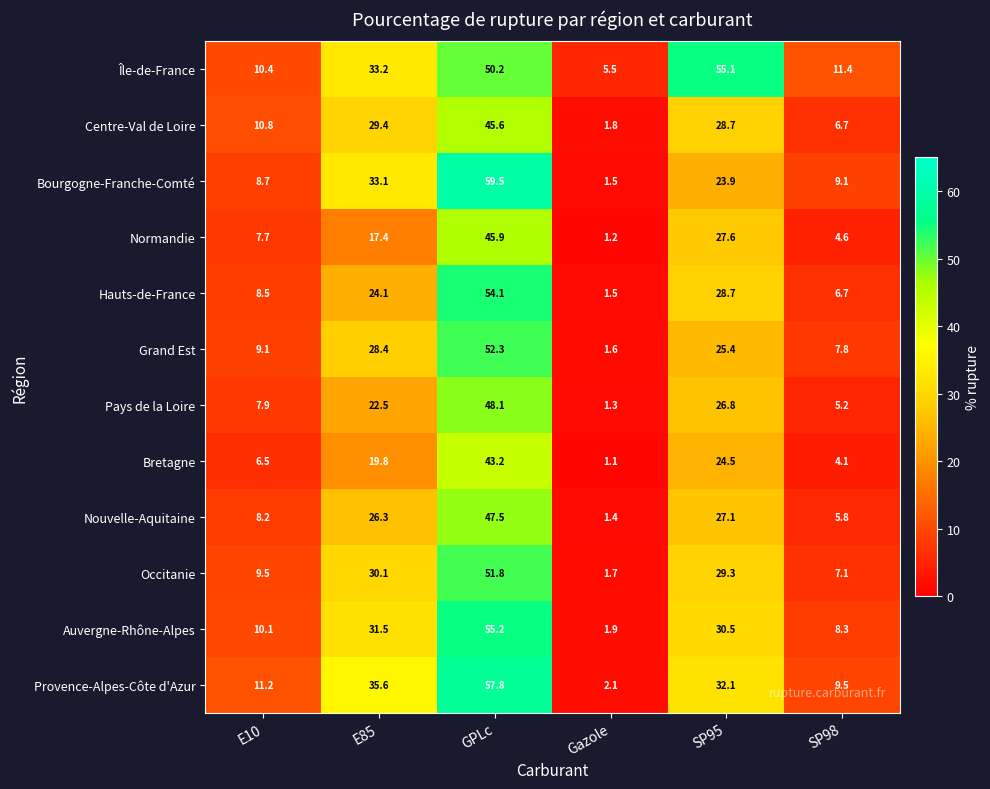

What is the difference between the highest and lowest values at GPLc?

16.3